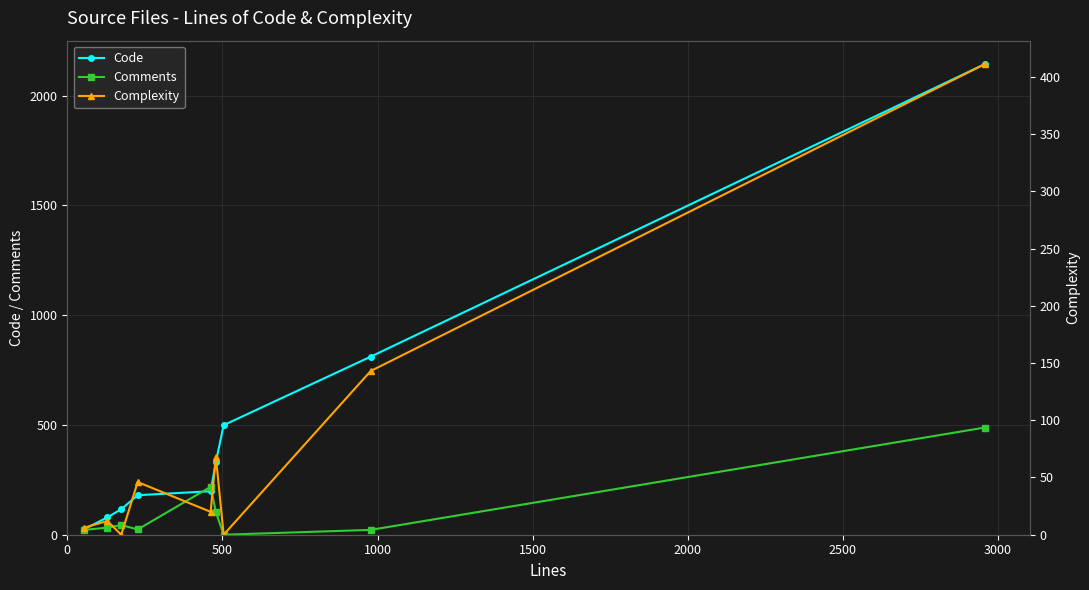

What is the highest value of the Code series?

2143